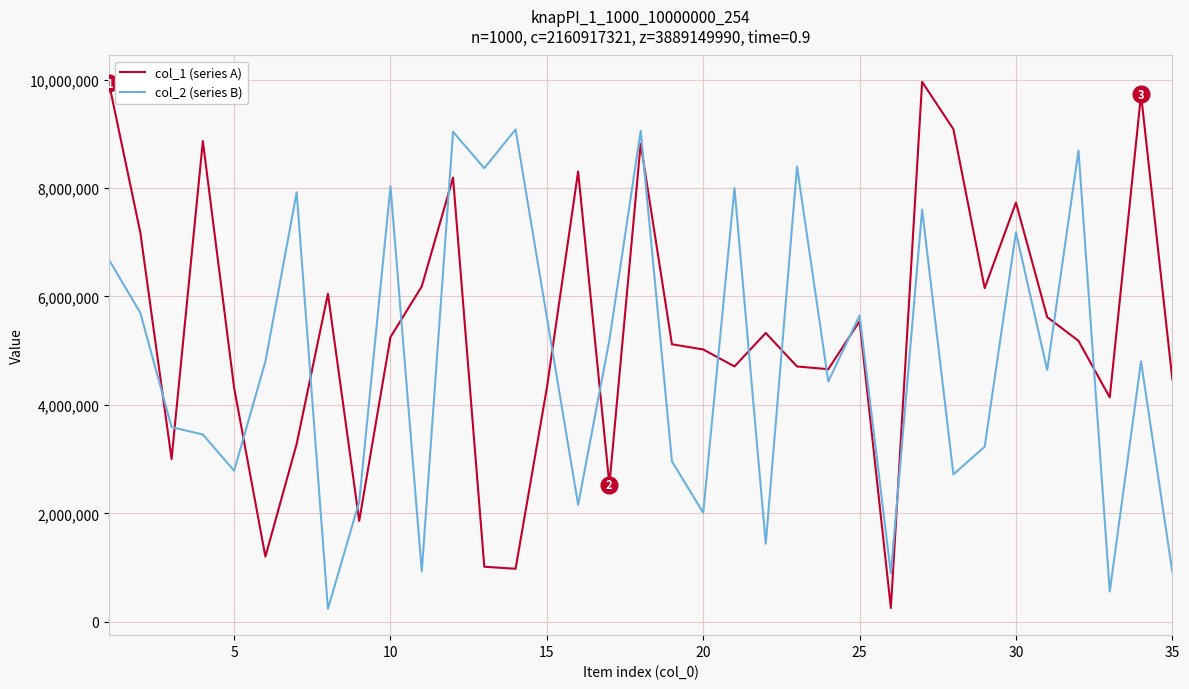

How many distinct data groups are displayed?

2